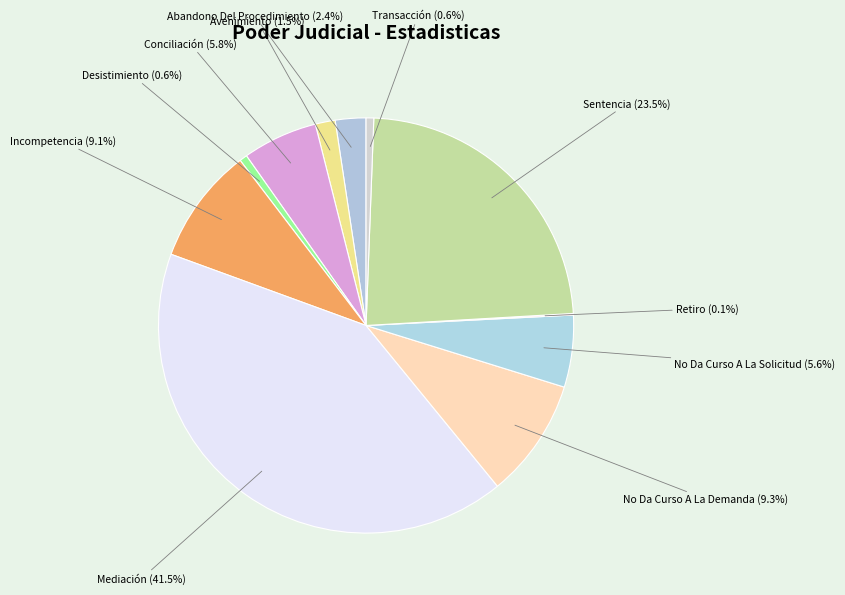

What is the ratio of the value at No Da Curso A La Demanda to the value at Conciliación?

1.6